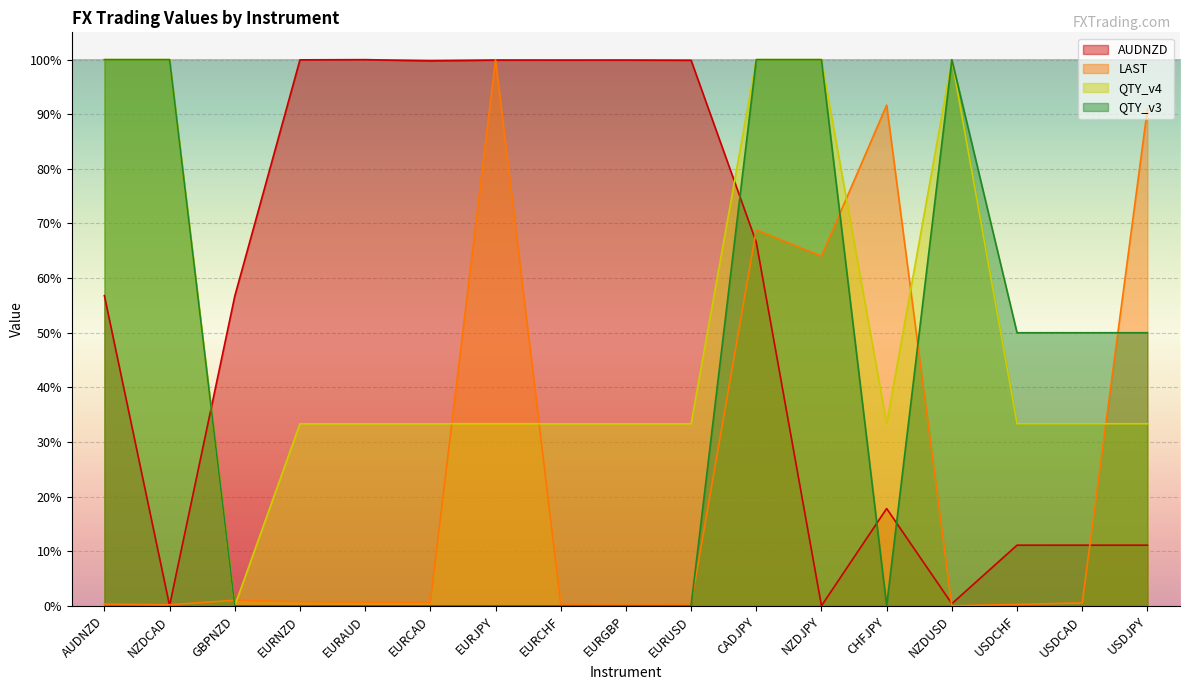

At which category does the chart reach its minimum across all series?

NZDJPY